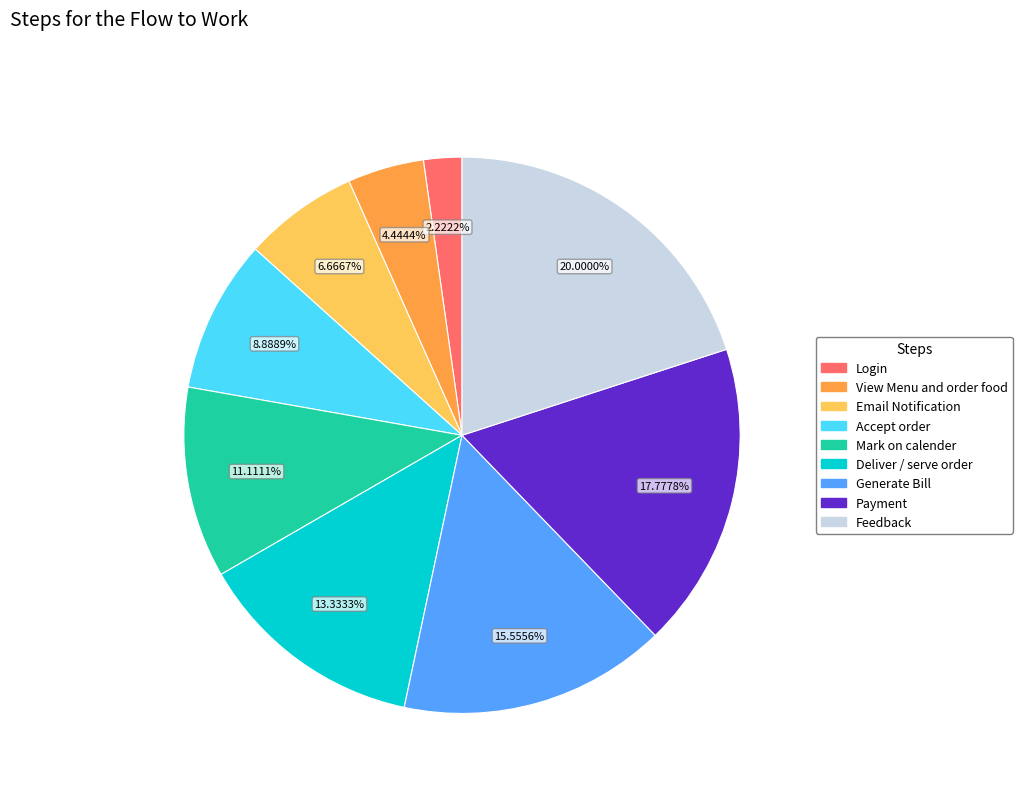

What percentage is NOT represented by Mark on calender?

88.9%